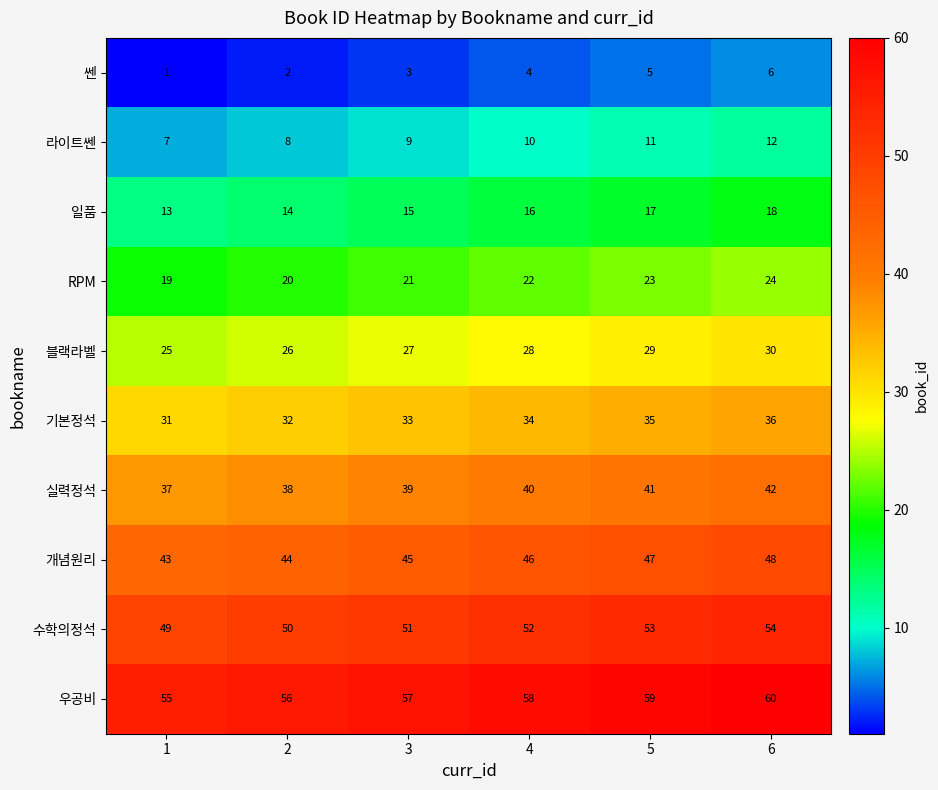

What is the difference between the maximum and second lowest values in the 쎈 series?

4